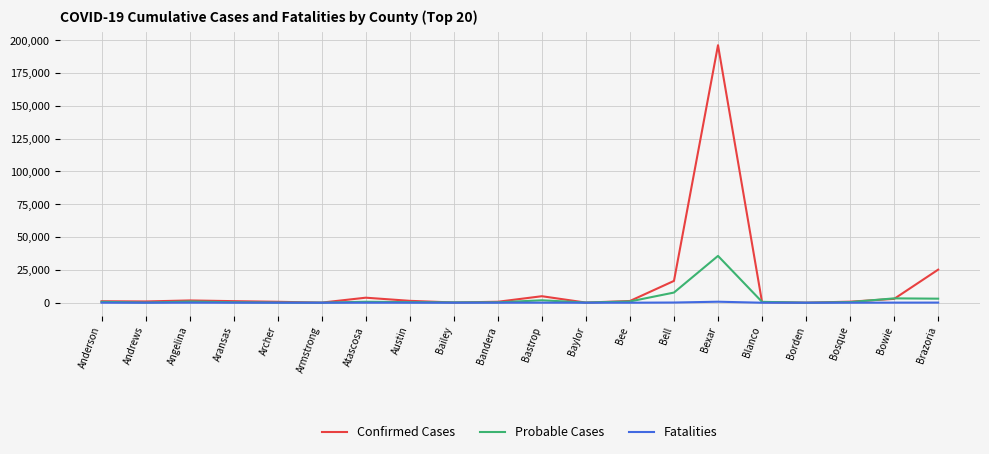

Where is Confirmed Cases nearest to the value 98066?

Brazoria